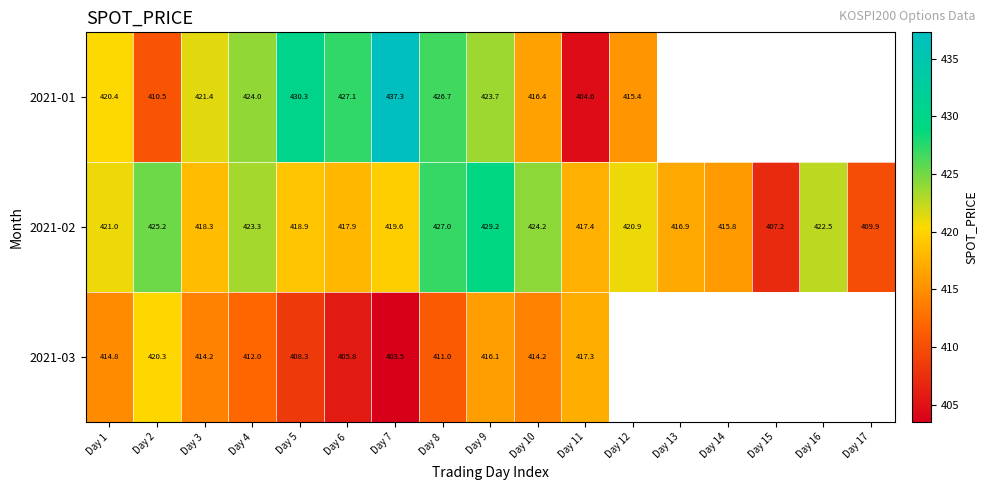

Is the value of 2021-02 at Day 1 greater than the value of 2021-01 at Day 11?

Yes